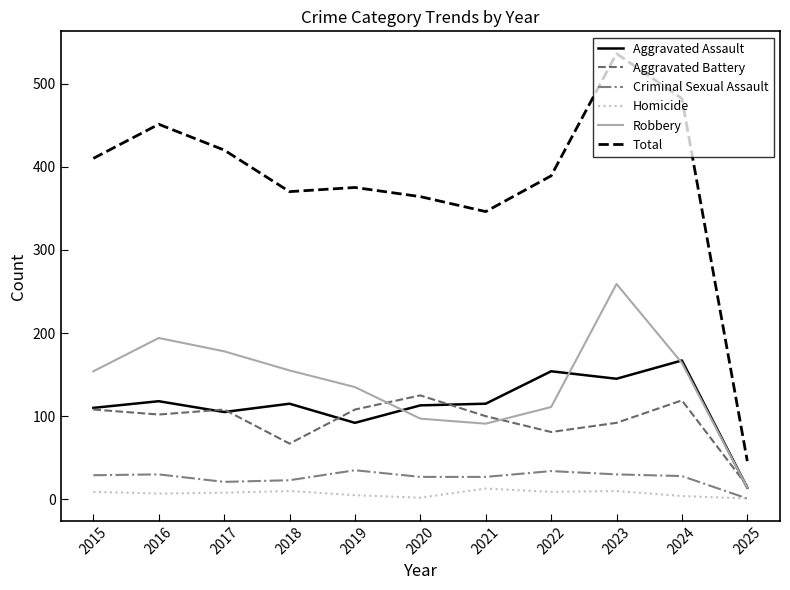

True or false: Homicide and Aggravated Assault cross at least once.

False